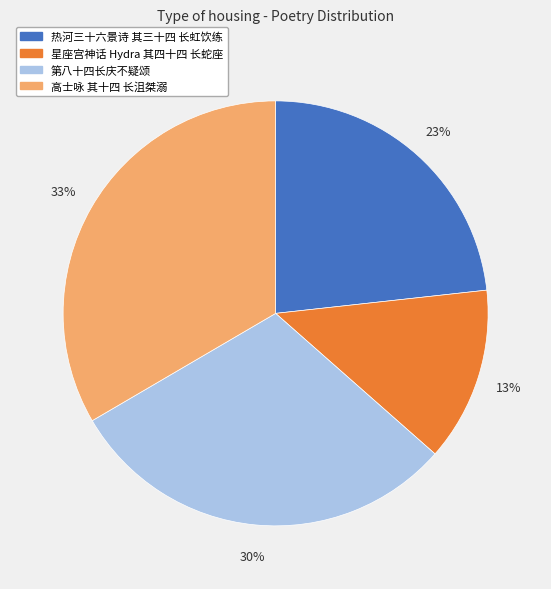

How many segments does this pie chart have?

4